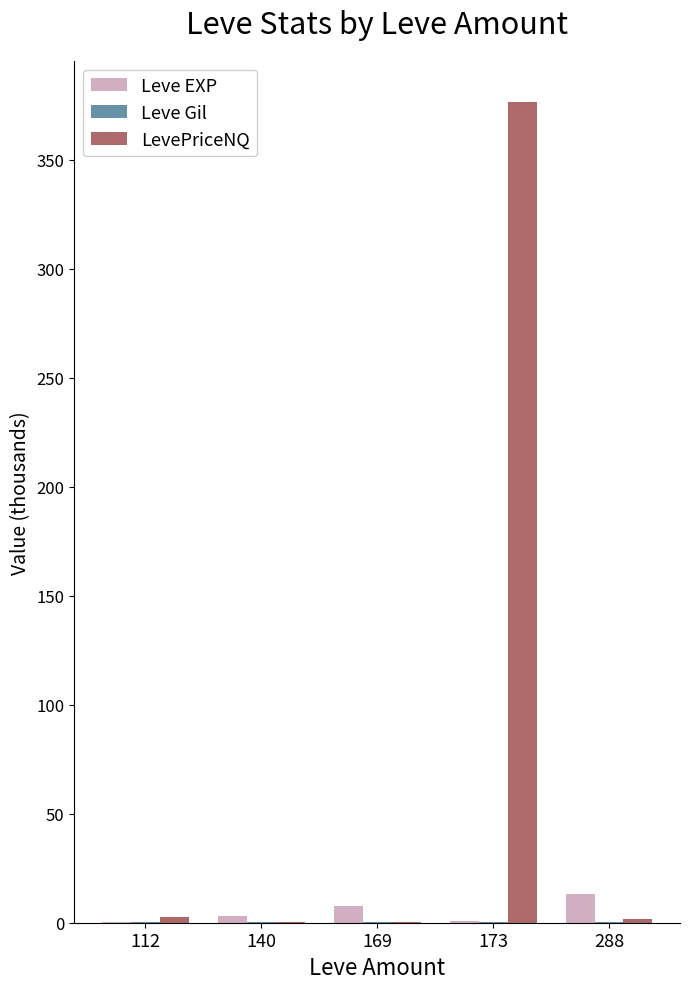

What is the maximum value shown in the chart?

376.5